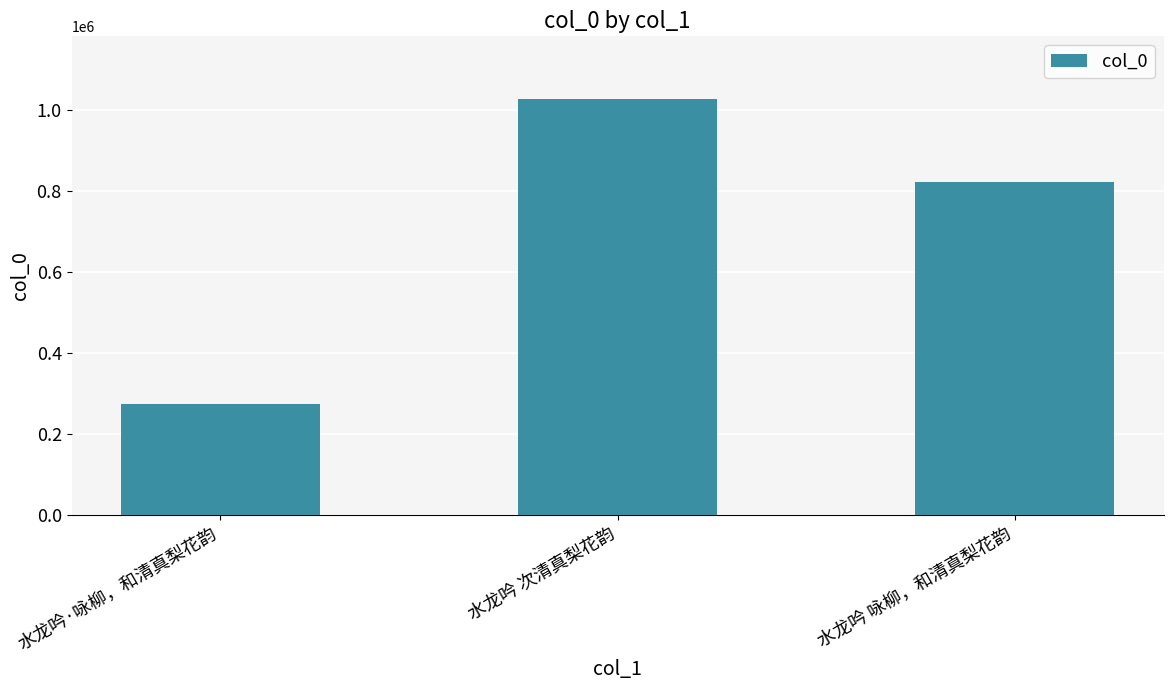

Read the value at 水龙吟 咏柳，和清真梨花韵, to the nearest 50.

821600